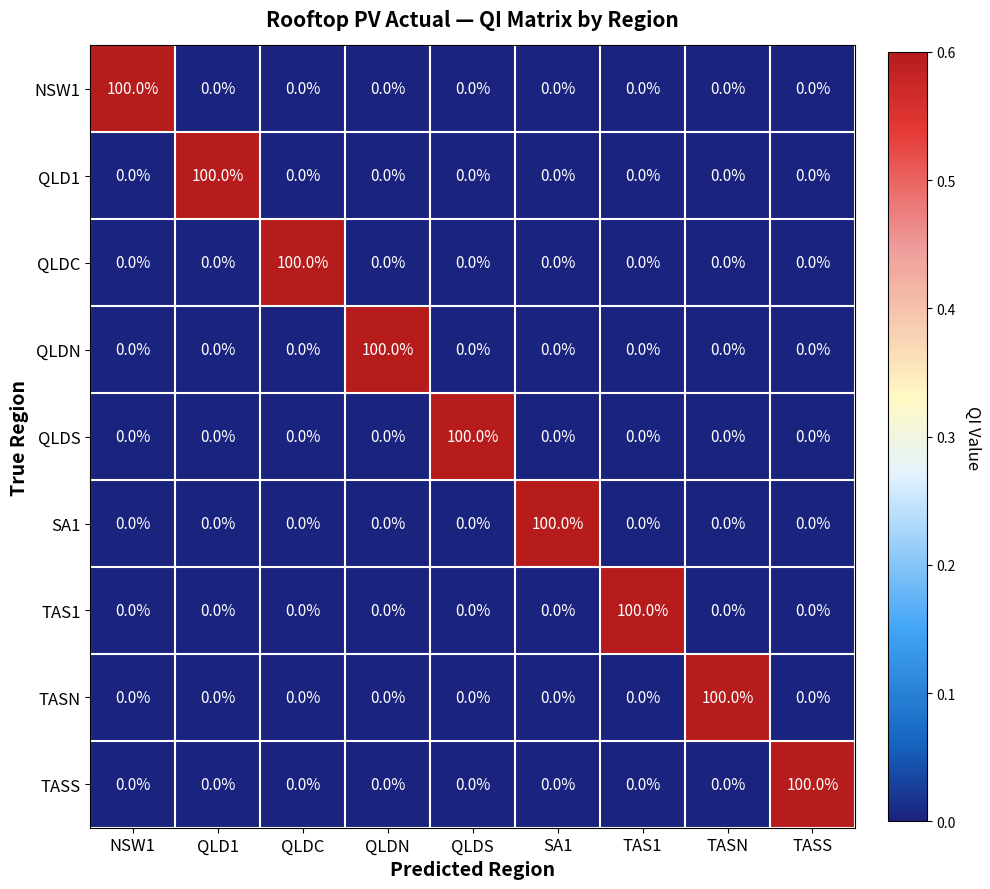

What is the difference between the maximum and minimum values in the QLDC series?

100